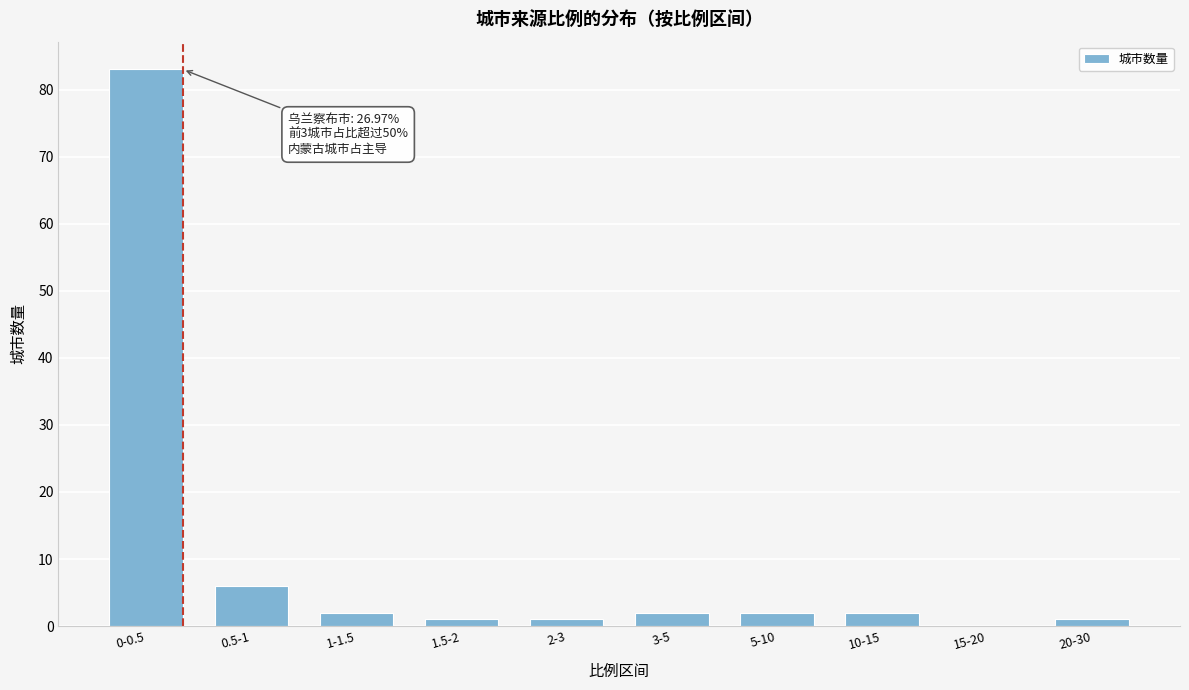

Reading left to right, list all the values displayed in this chart.

0-0.5=83	0.5-1=6	1-1.5=2	1.5-2=1	2-3=1	3-5=2	5-10=2	10-15=2	15-20=0	20-30=1